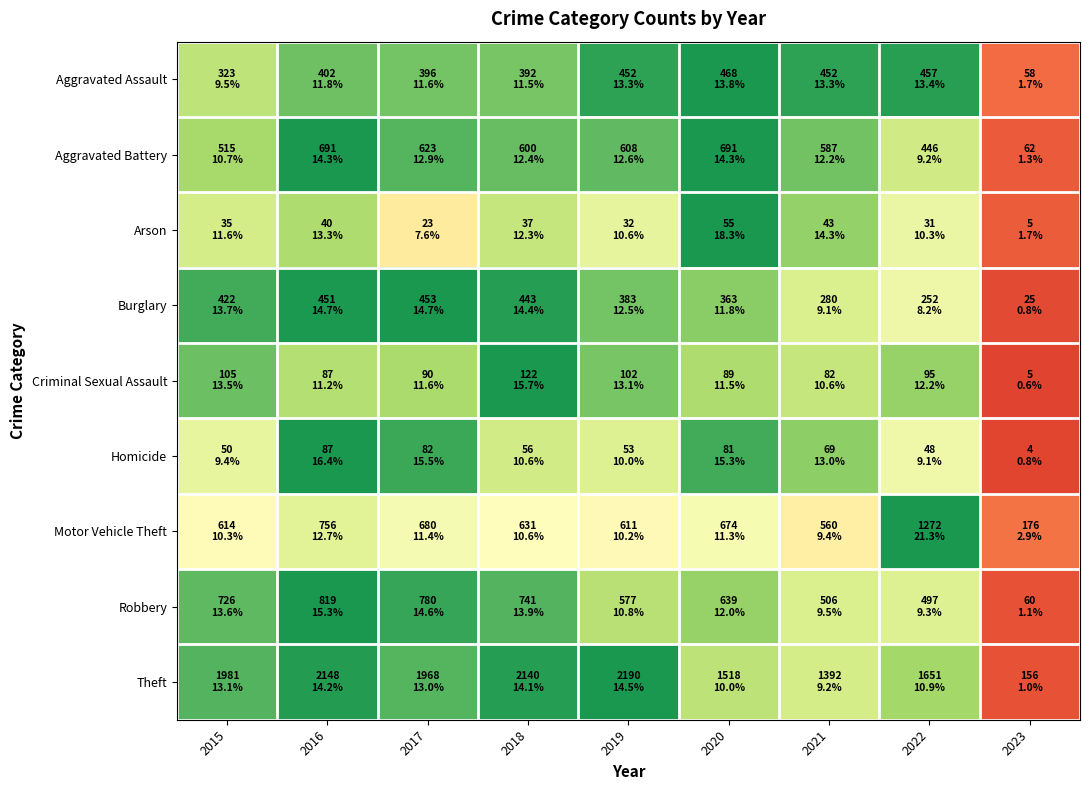

What is the spread (max minus min) of values at 2019?

0.5